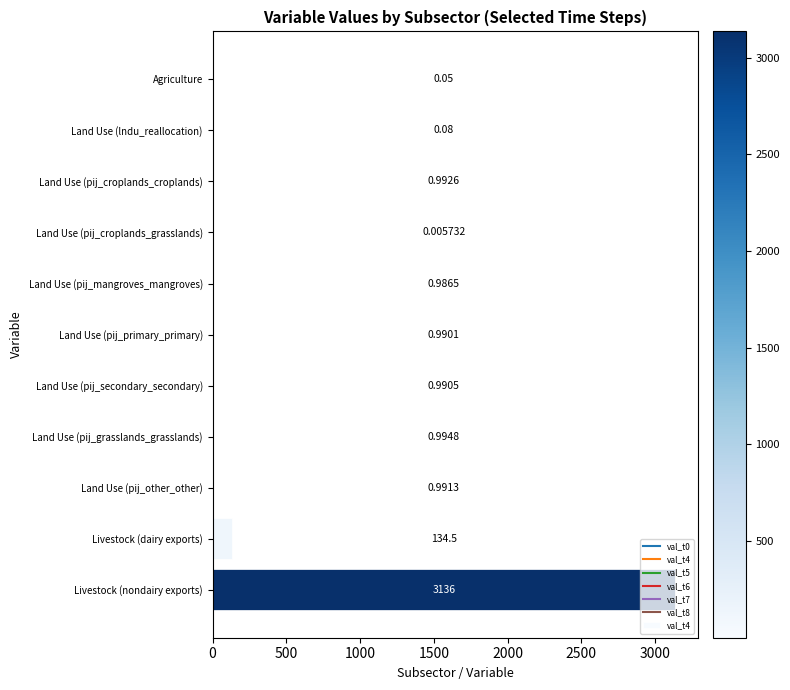

Between Land Use (pij_mangroves_mangroves) and Land Use (pij_primary_primary), which is larger?

Land Use (pij_primary_primary)